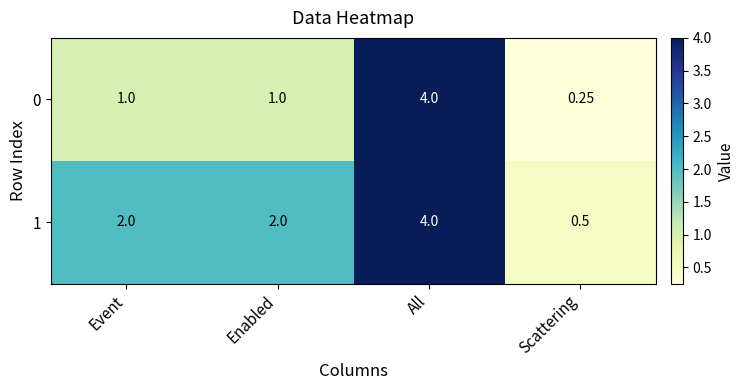

At which category is the sum across all series the highest?

All